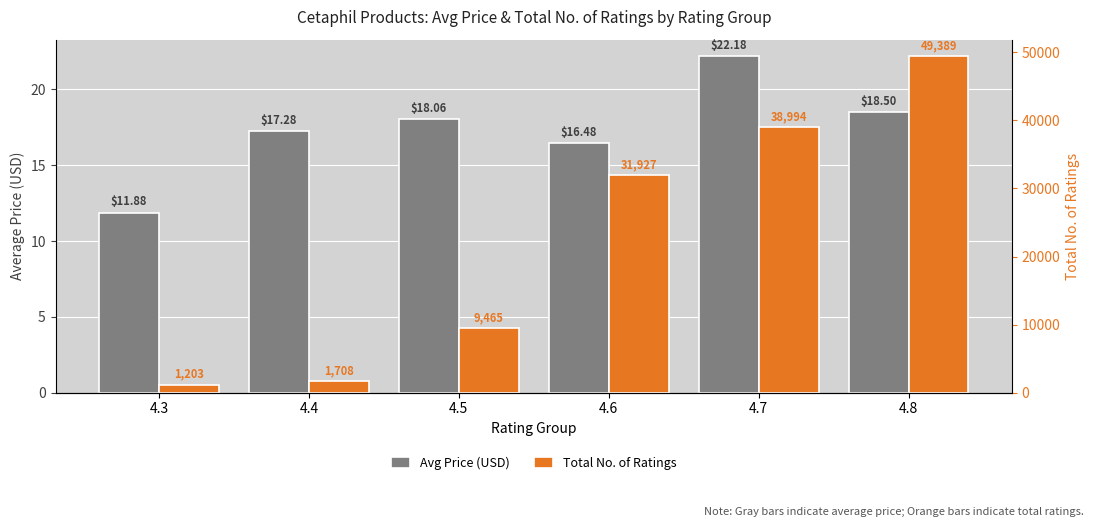

Is it true that Total No. of Ratings equals 1812.4 at 4.3?

False